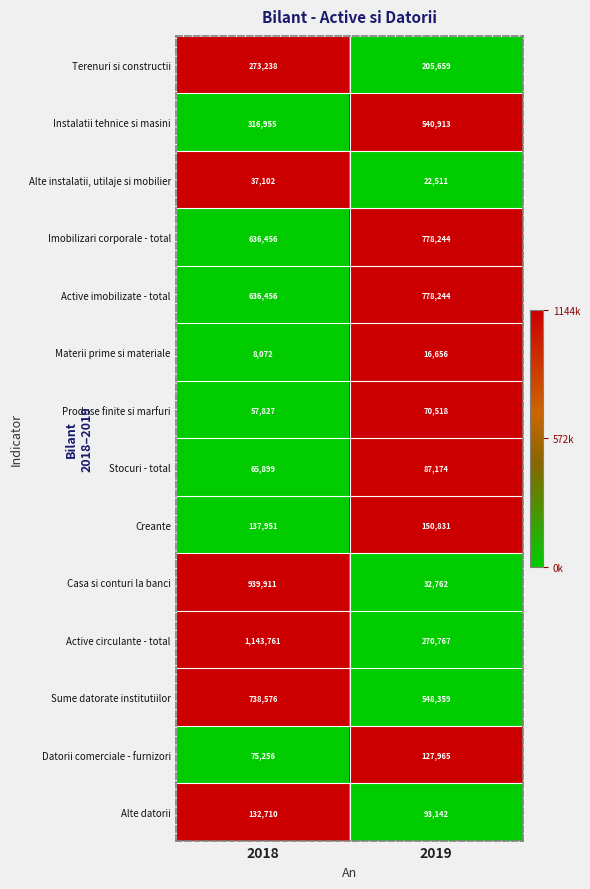

Between 2018 and 2019, which series saw the biggest shift?

Casa si conturi la banci